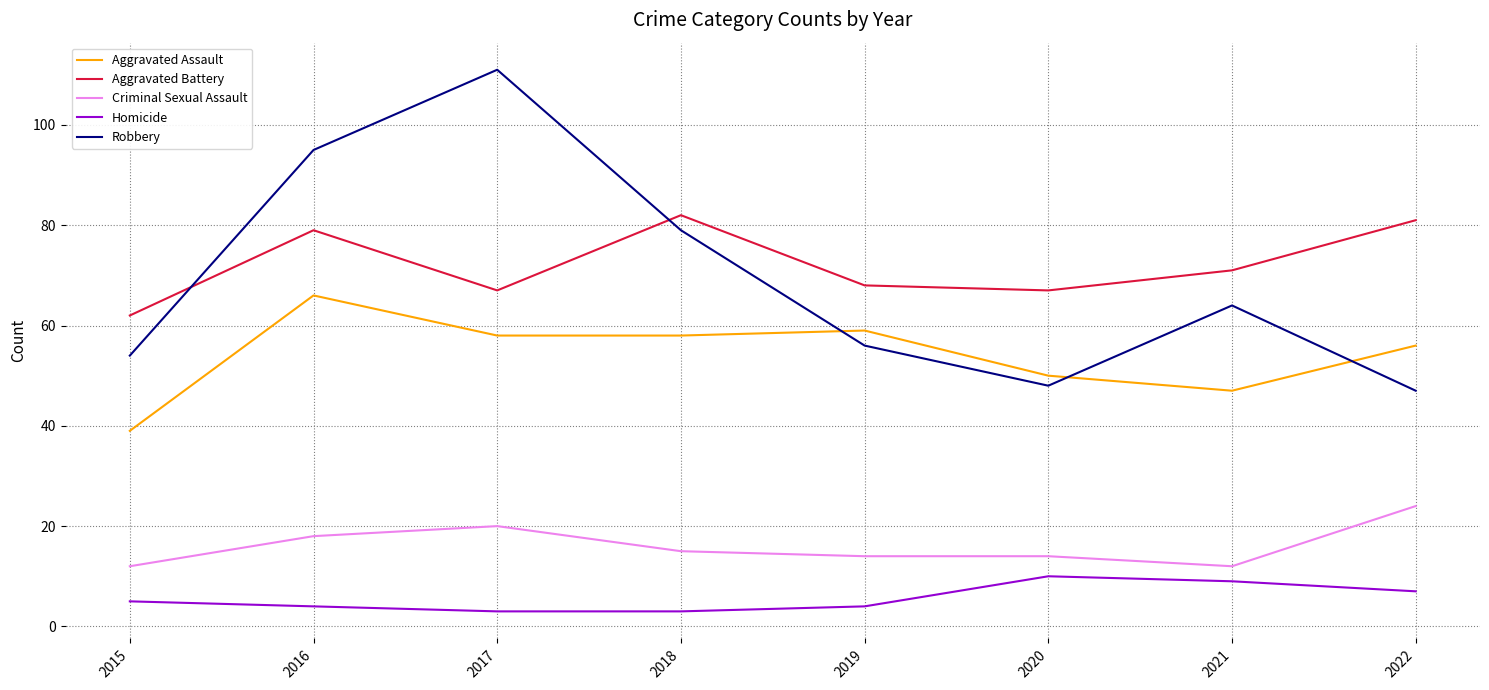

True or false: Aggravated Assault and Aggravated Battery cross at least once.

False